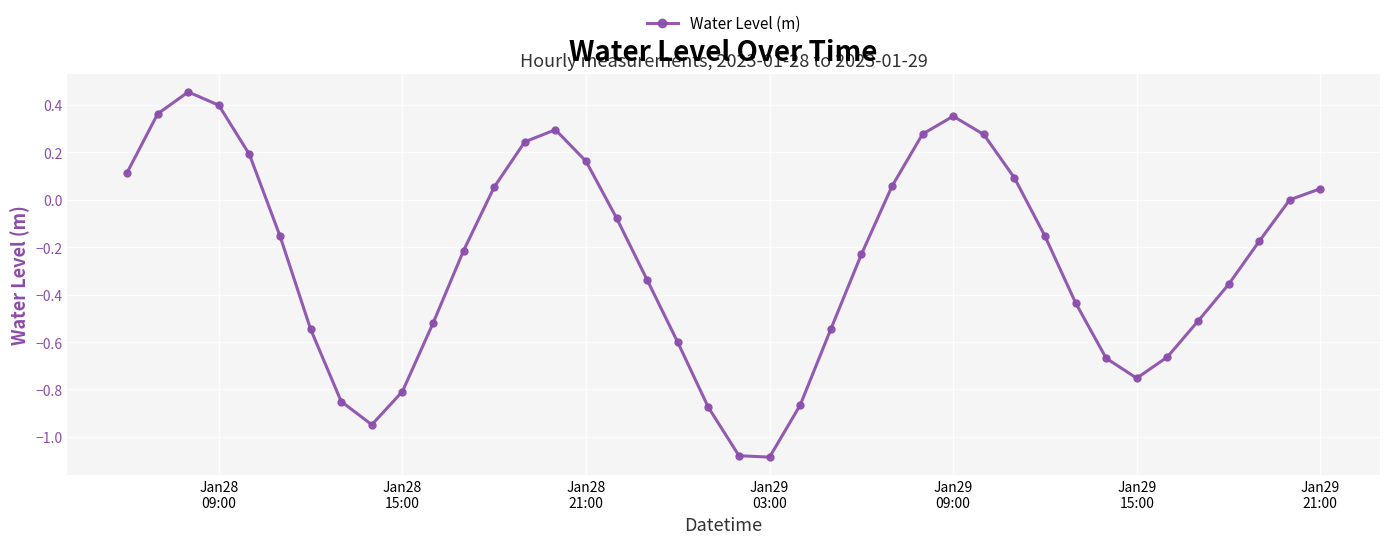

How many points are lower than both their immediate neighbors (excluding endpoints)?

3